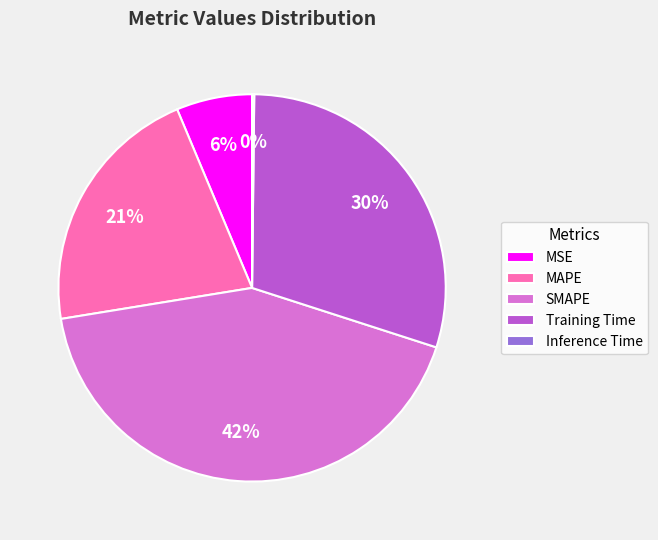

What is the largest slice in the pie chart?

SMAPE